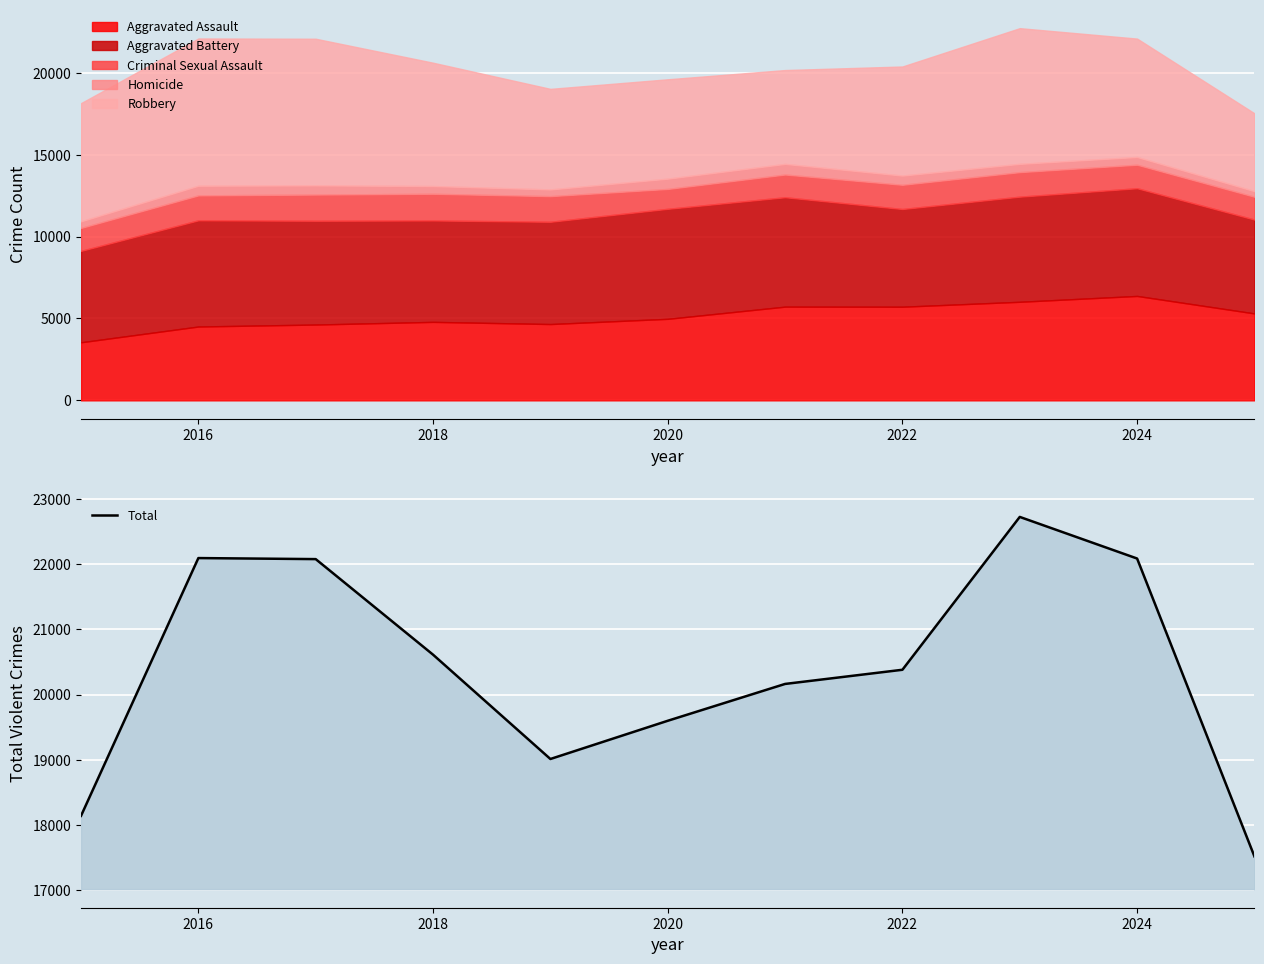

What is the maximum value for Total?

22719